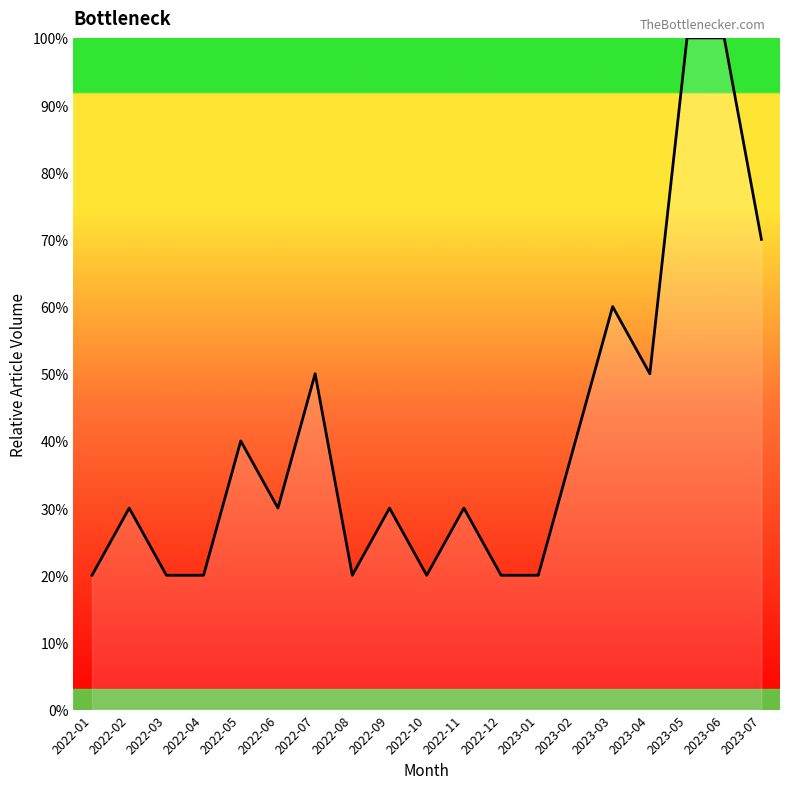

What is the difference between the values at 2022-08 and 2023-05?

80